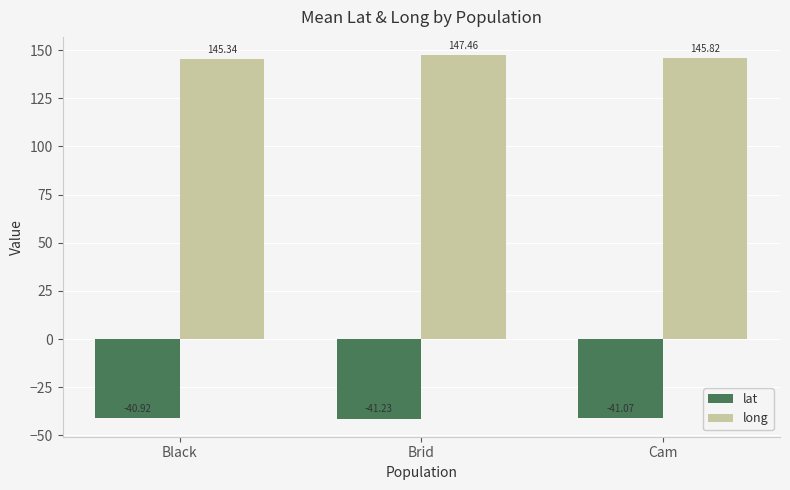

The lat series shows -41.2 at Brid. True or false?

True